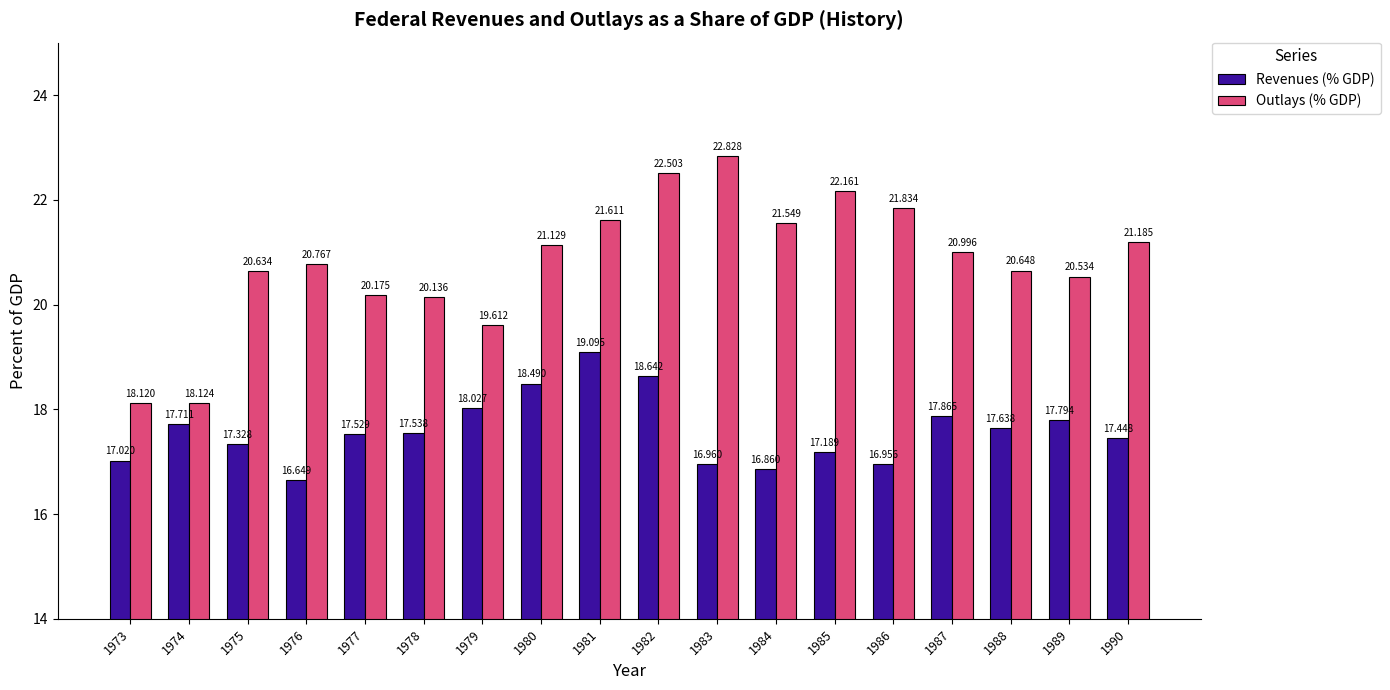

What is the spread (max minus min) of values at 1989?

2.7